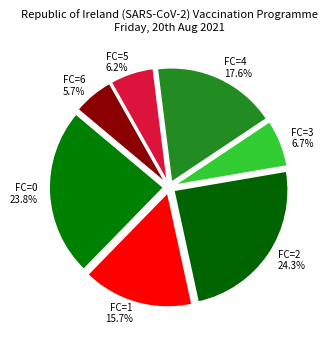

Is the sum of FC=1 and FC=6 greater than half?

No